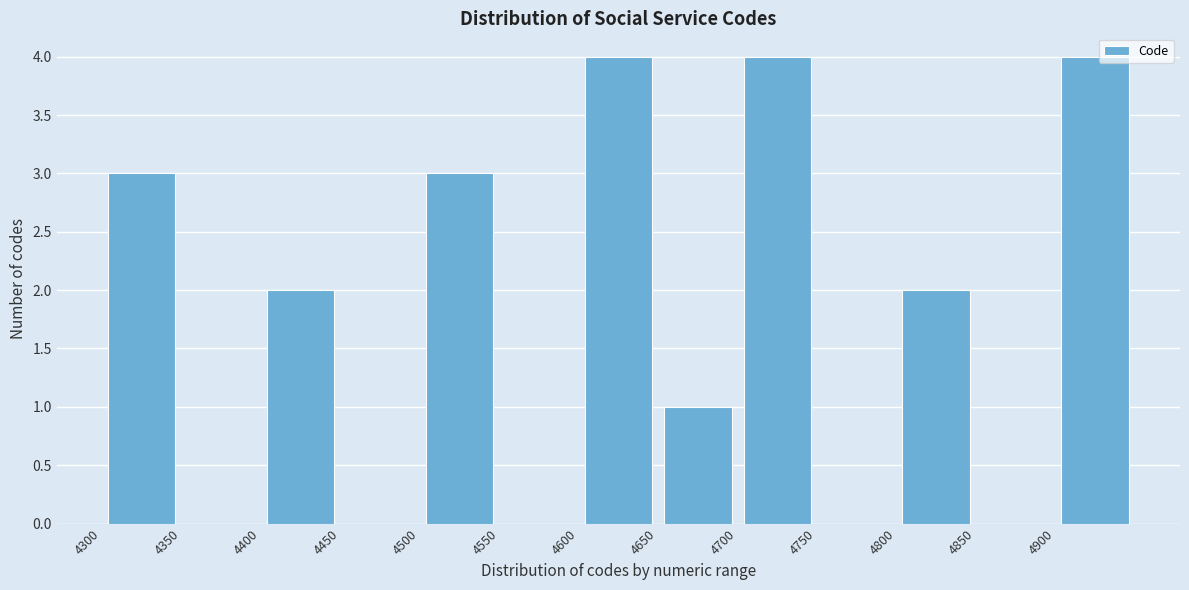

Reading left to right, transcribe this chart: for each bar, give the range it covers on the x-axis and its height. The values are not printed on the chart, so give them approximately, as read against the axis.

4300 to 4350: 3
4350 to 4400: 0
4400 to 4450: 2
4450 to 4500: 0
4500 to 4550: 3
4550 to 4600: 0
4600 to 4650: 4
4650 to 4700: 1
4700 to 4750: 4
4750 to 4800: 0
4800 to 4850: 2
4850 to 4900: 0
4900 to 4950: 4